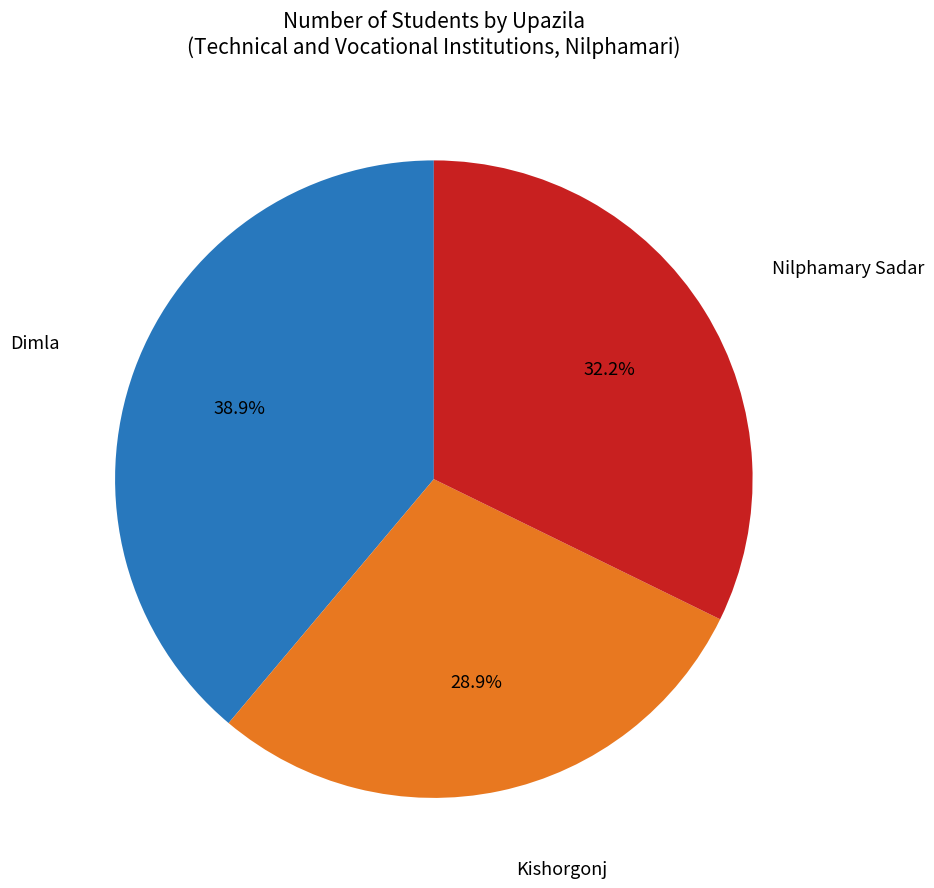

Is there a majority slice in this chart?

No